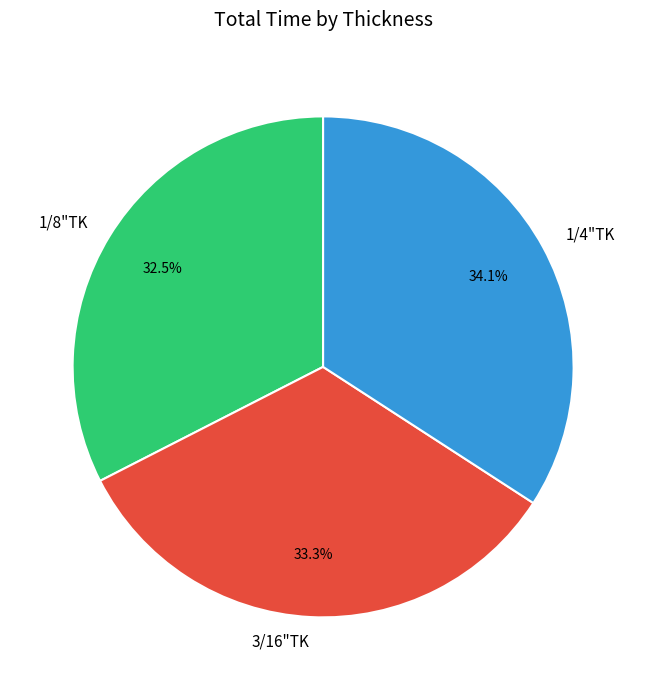

Rank the categories by value from highest to lowest.

1/4"TK, 3/16"TK, 1/8"TK